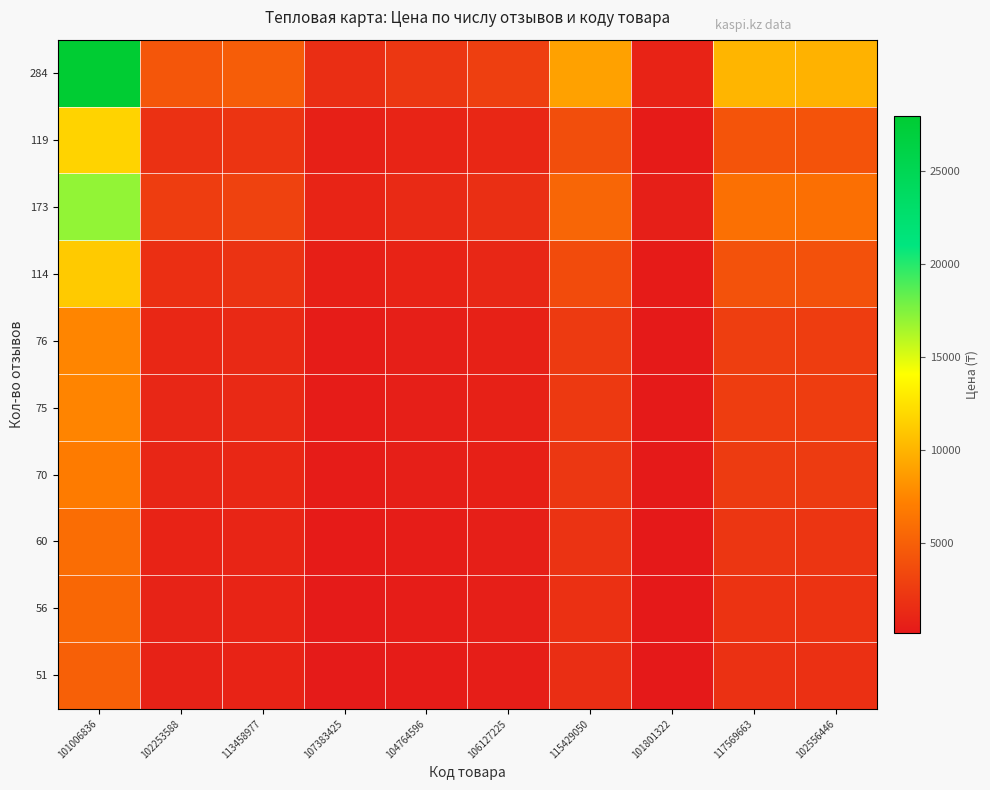

Rank the series by their maximum value, from lowest to highest.

51, 56, 60, 70, 75, 76, 114, 119, 173, 284